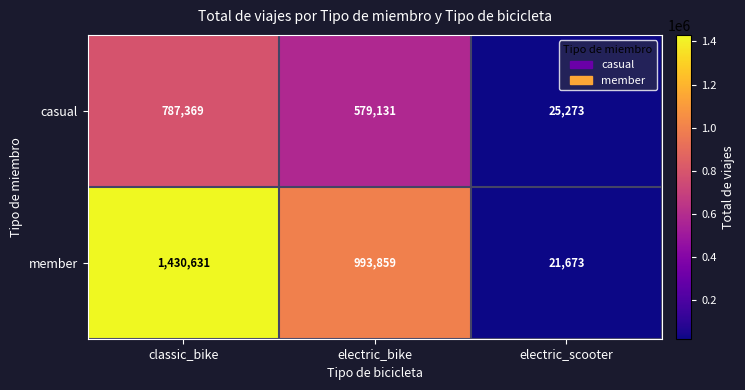

What is the approximate value of casual at classic_bike?

787369